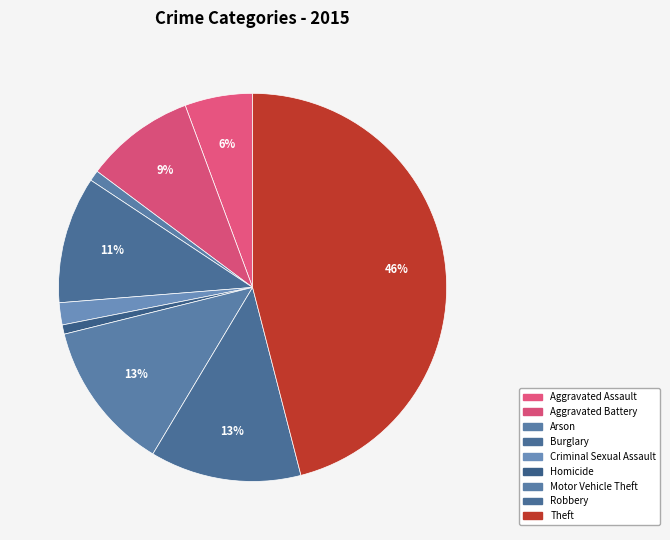

Rank the categories by value from highest to lowest.

Theft, Robbery, Motor Vehicle Theft, Burglary, Aggravated Battery, Aggravated Assault, Criminal Sexual Assault, Arson, Homicide